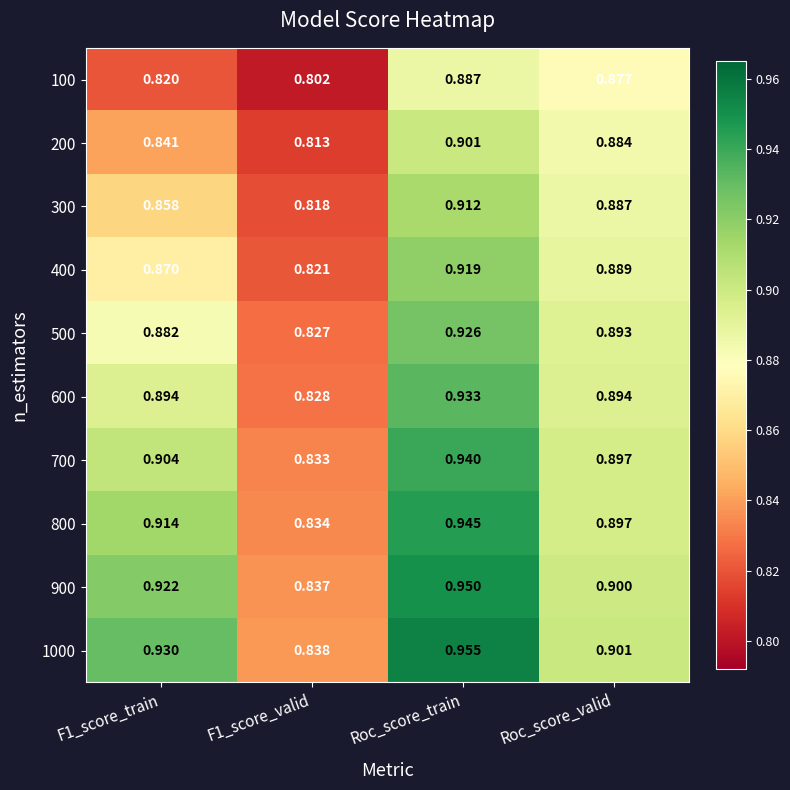

Is the value of 1000 at F1_score_train greater than the value of 400 at F1_score_valid?

Yes